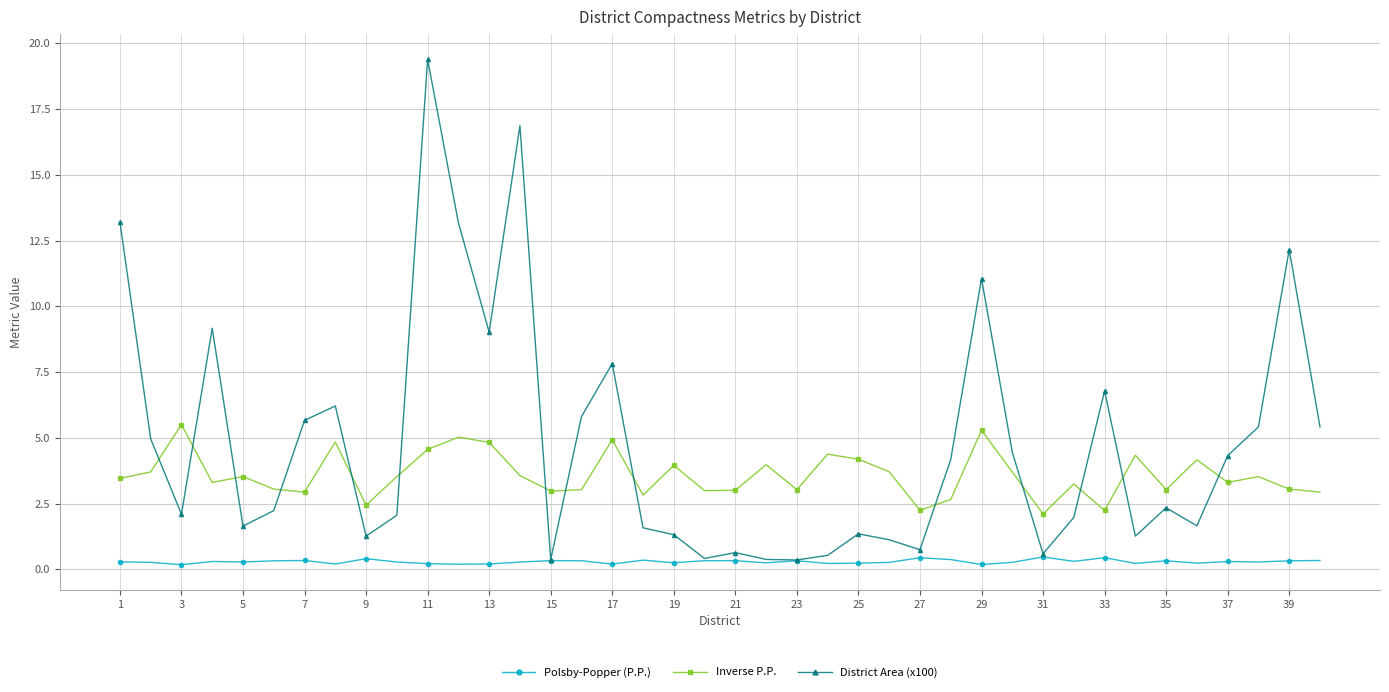

List the series in order of their peak value, lowest first.

Polsby-Popper (P.P.), Inverse P.P., District Area (x100)